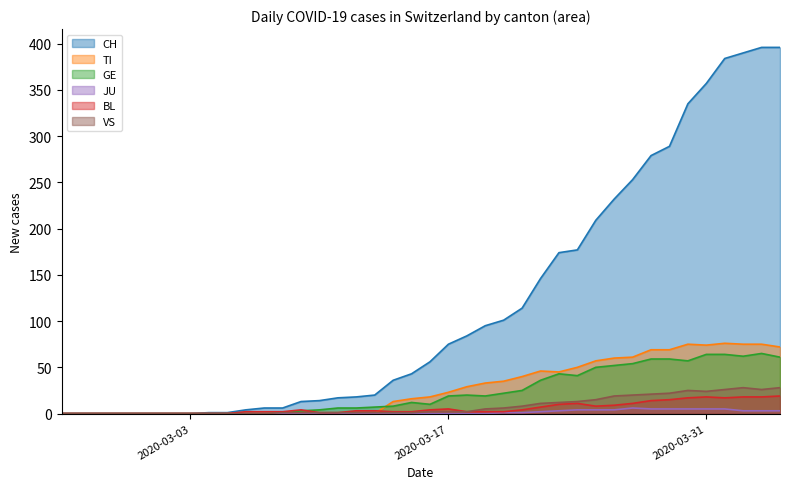

How many intersections are there between GE and BL?

1